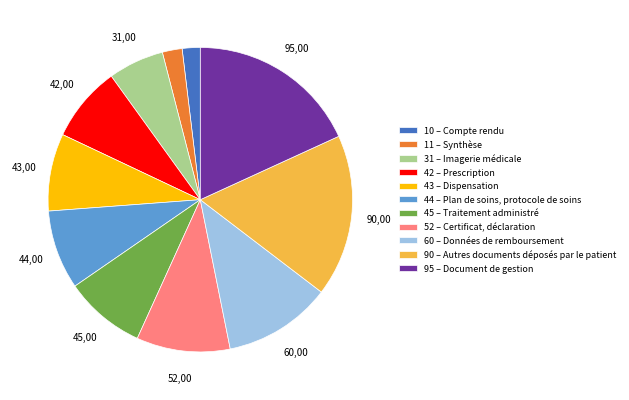

Count the number of slices in the pie.

11